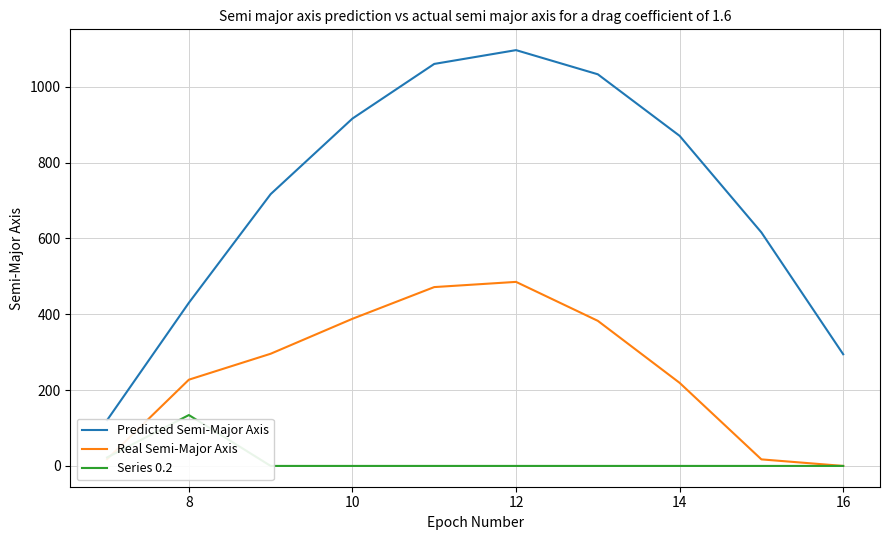

What value does the Real Semi-Major Axis series have at 16?

0.0